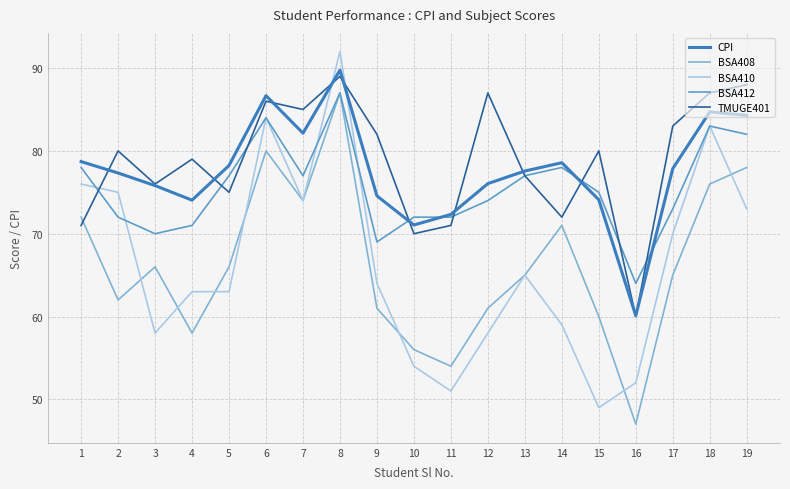

Where is the first local minimum for CPI?

4